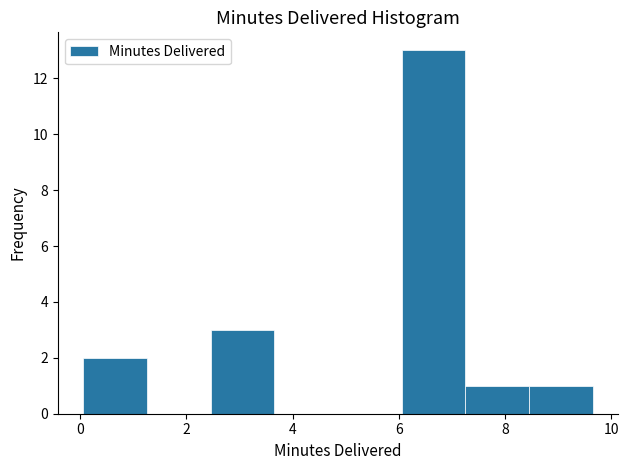

Which range on the x-axis has the tallest bar?

6.0 to 7.2